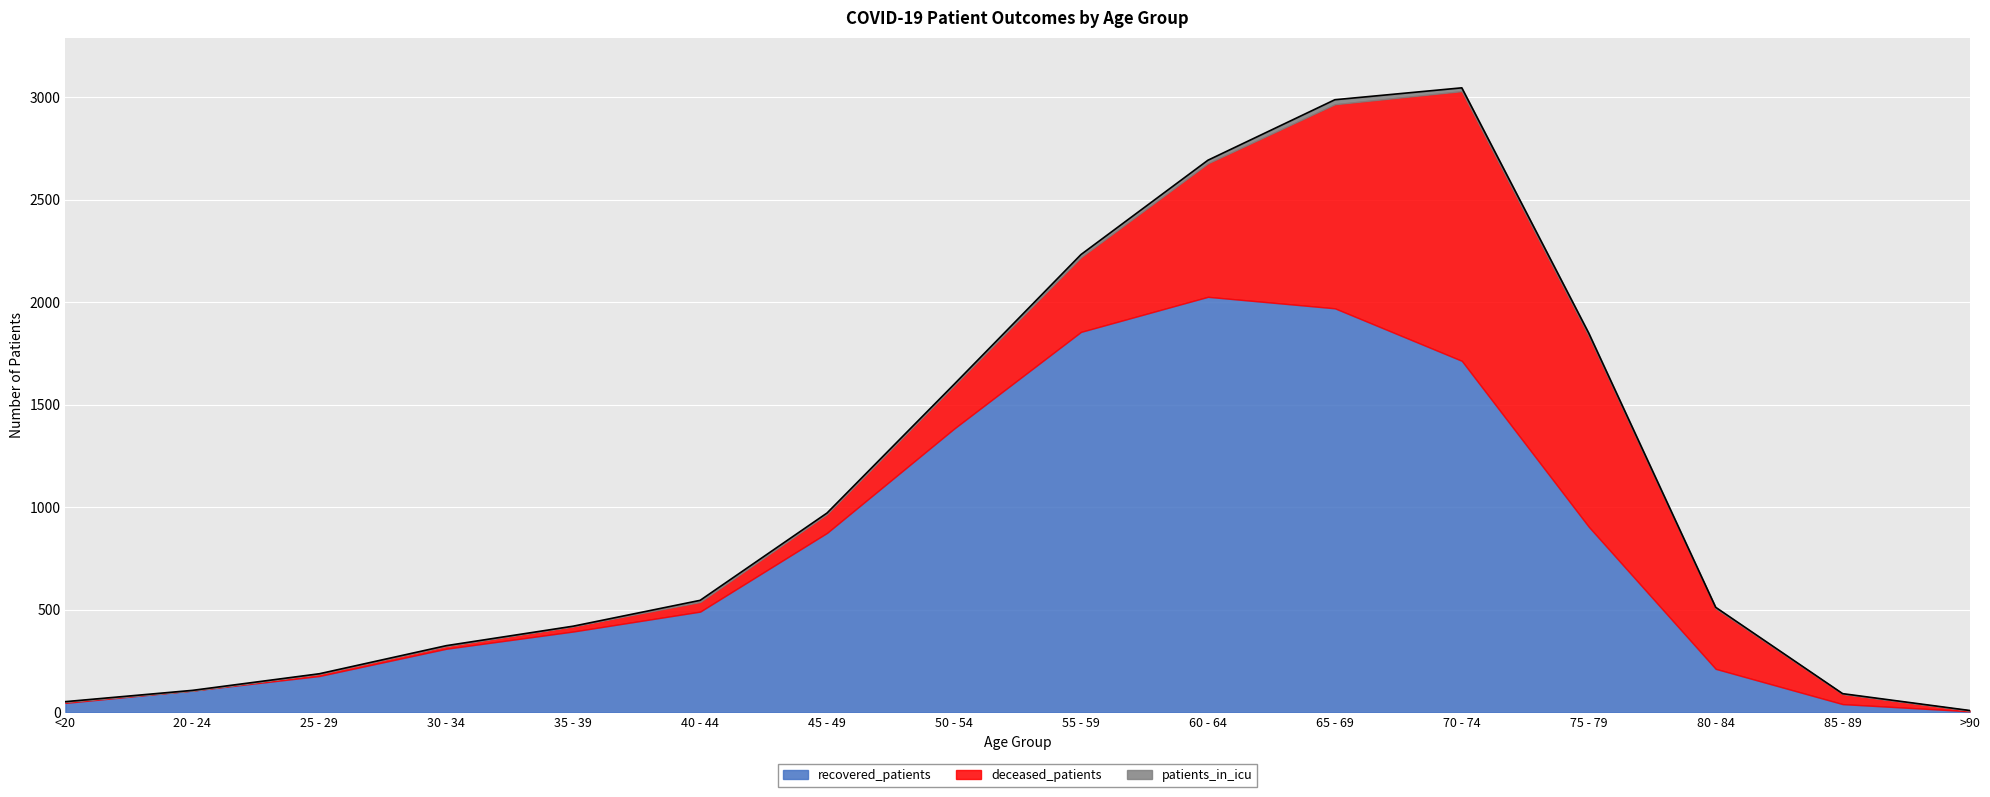

What are all the series names shown in the legend?

recovered_patients, deceased_patients, patients_in_icu